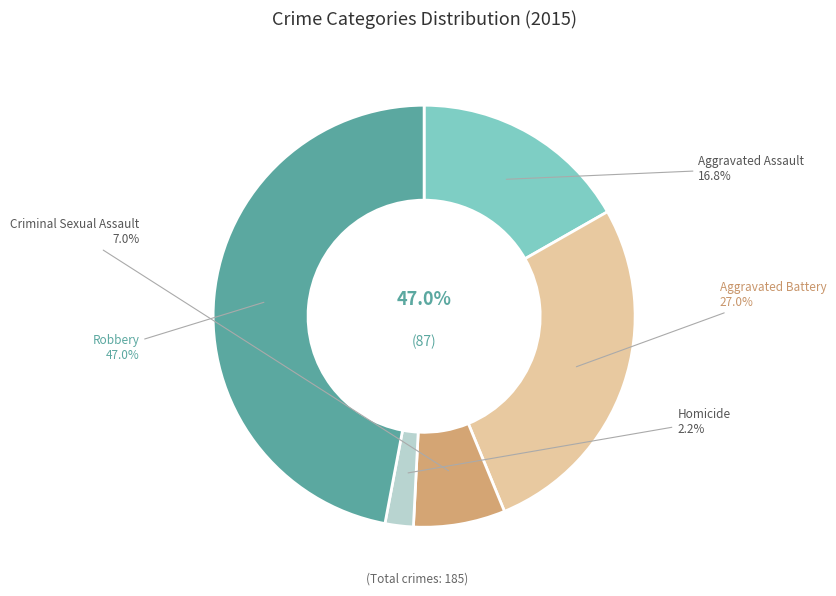

True or false: Criminal Sexual Assault accounts for 1% of the total.

False